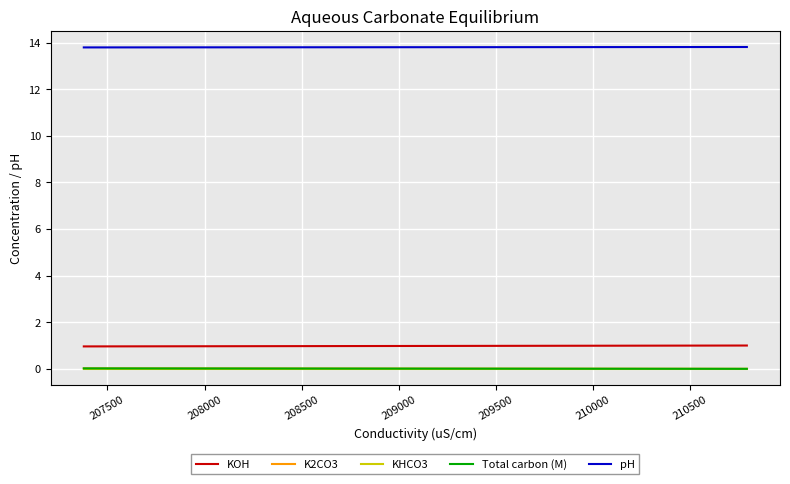

The Total carbon (M) series shows 0.0 at 211000. True or false?

False